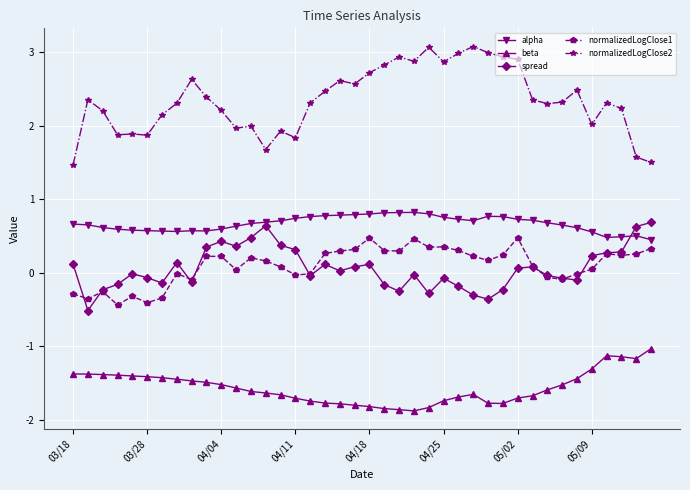

How many distinct data groups are displayed?

5